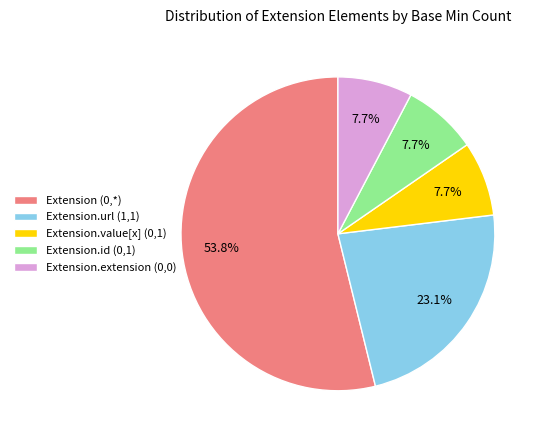

What is the largest slice in the pie chart?

Extension (0,*)